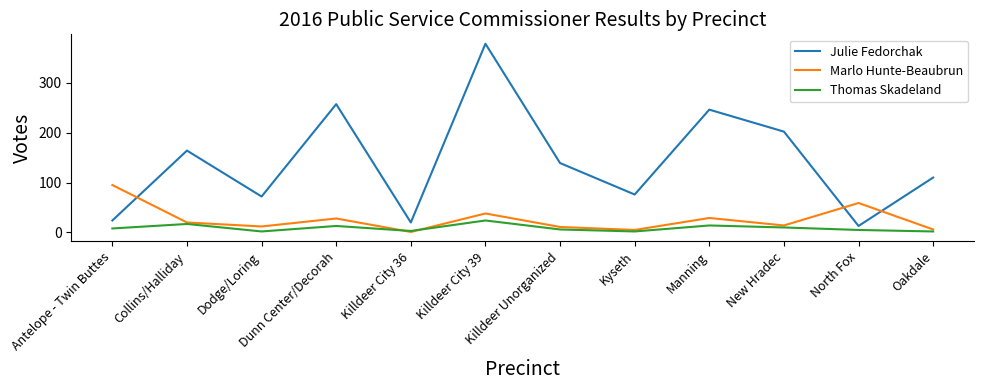

What is the sum of the Thomas Skadeland values at Dunn Center/Decorah and Killdeer Unorganized?

19